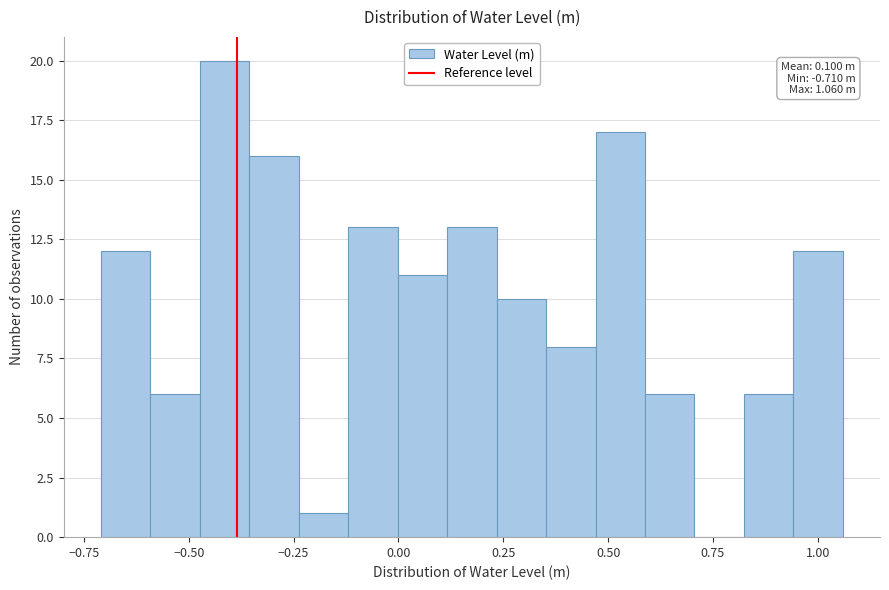

Around what value on the x-axis is the tallest bar? Give the approximate position of its centre, as read against the axis.

-0.40